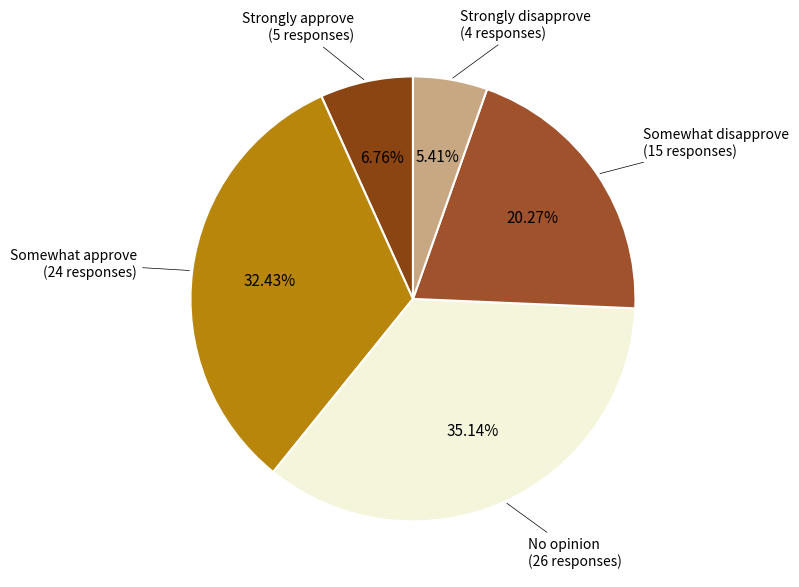

How many slices are in this pie chart?

5